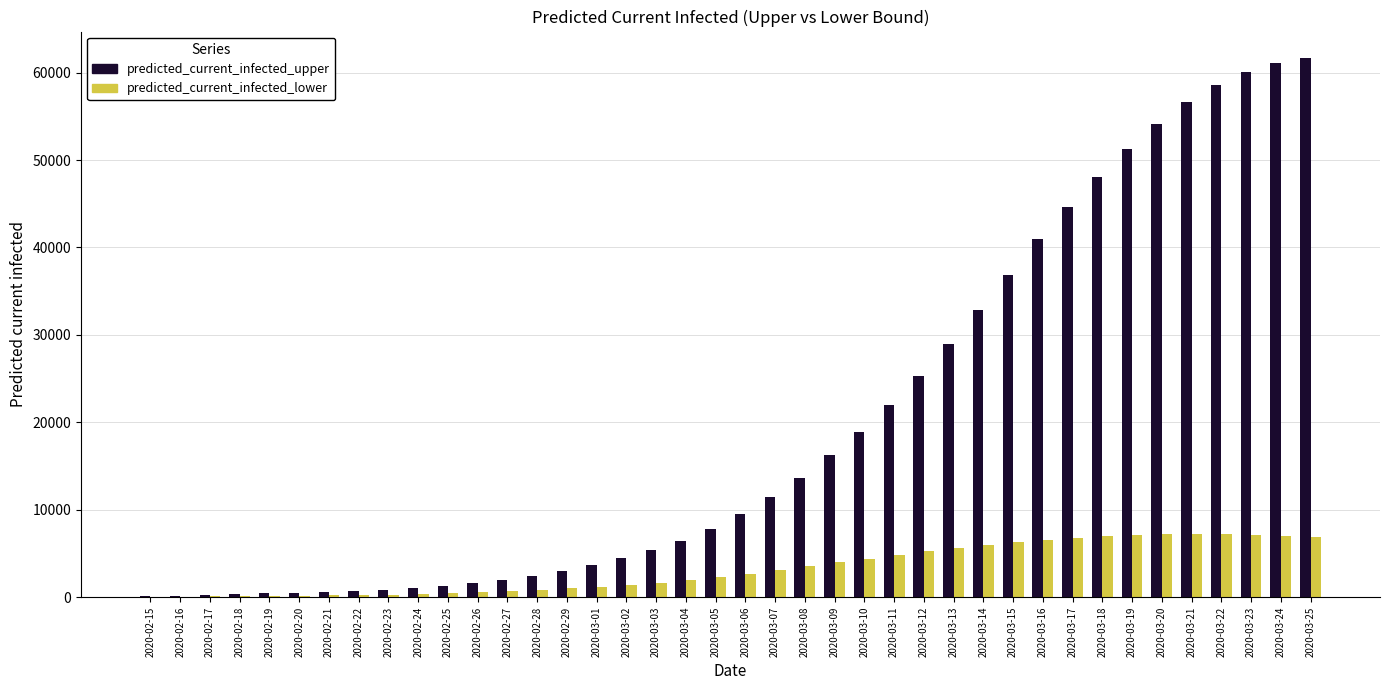

Is the value of predicted_current_infected_lower at 2020-02-27 greater than the value of predicted_current_infected_upper at 2020-03-10?

No